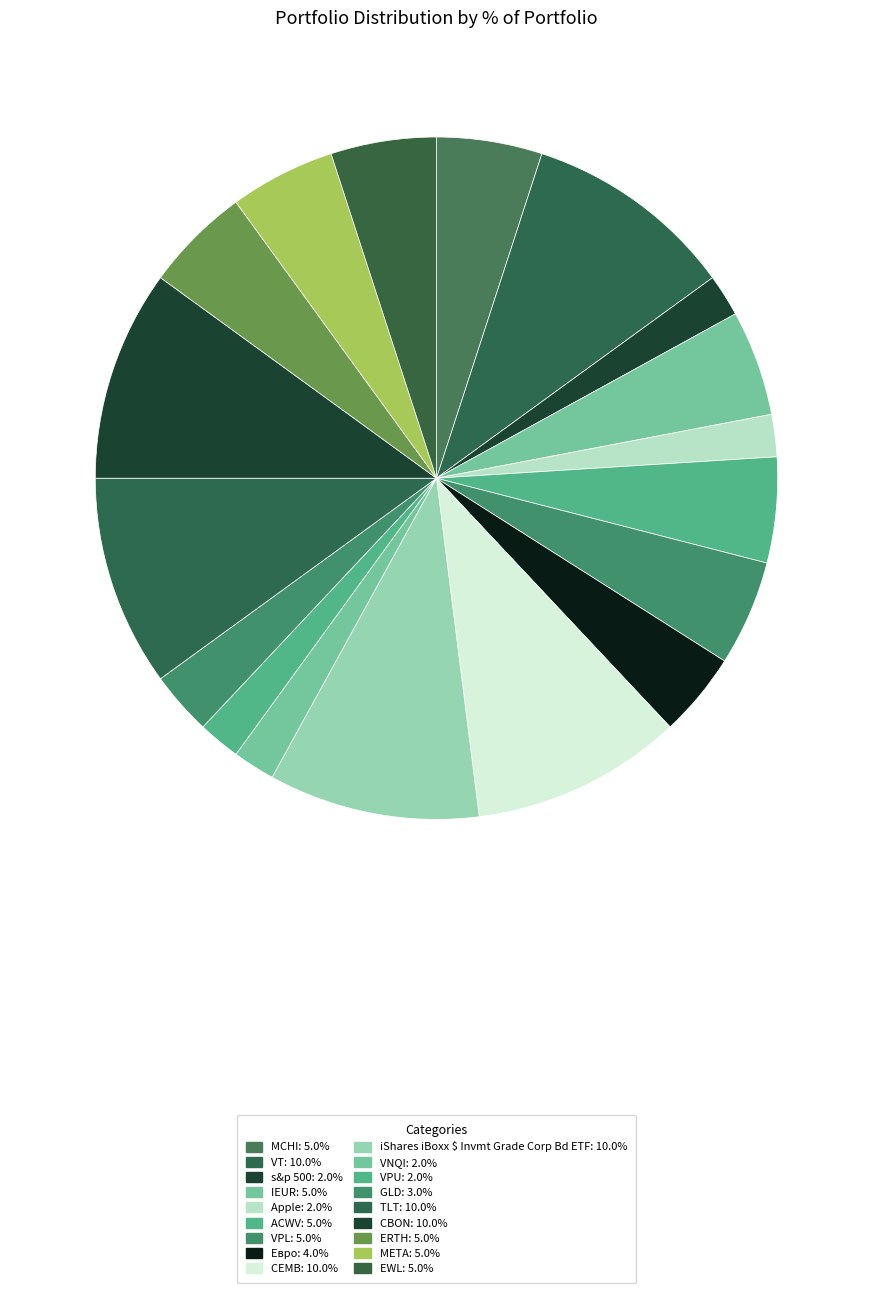

To the nearest percent, what is the average slice percentage?

6%